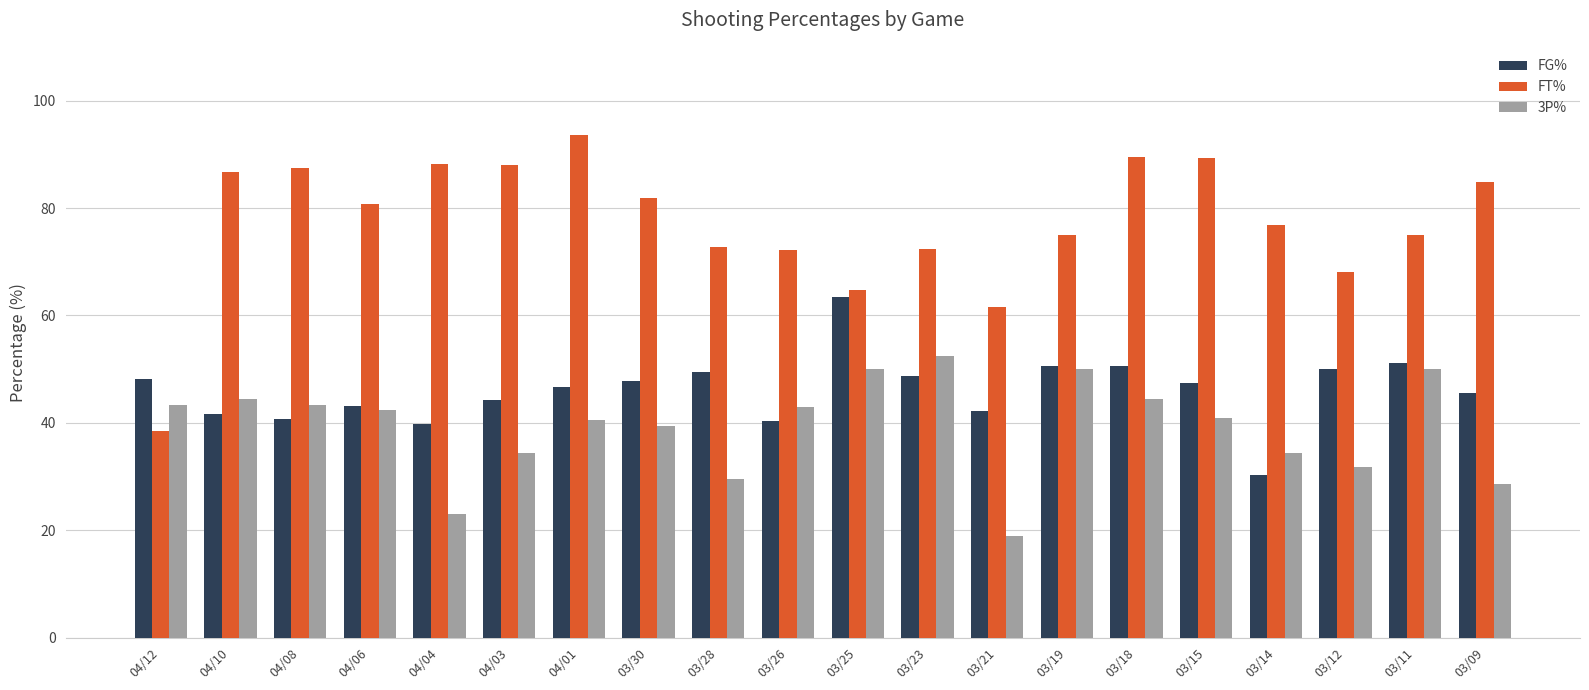

What is the difference between the maximum and minimum values in the 3P% series?

33.4